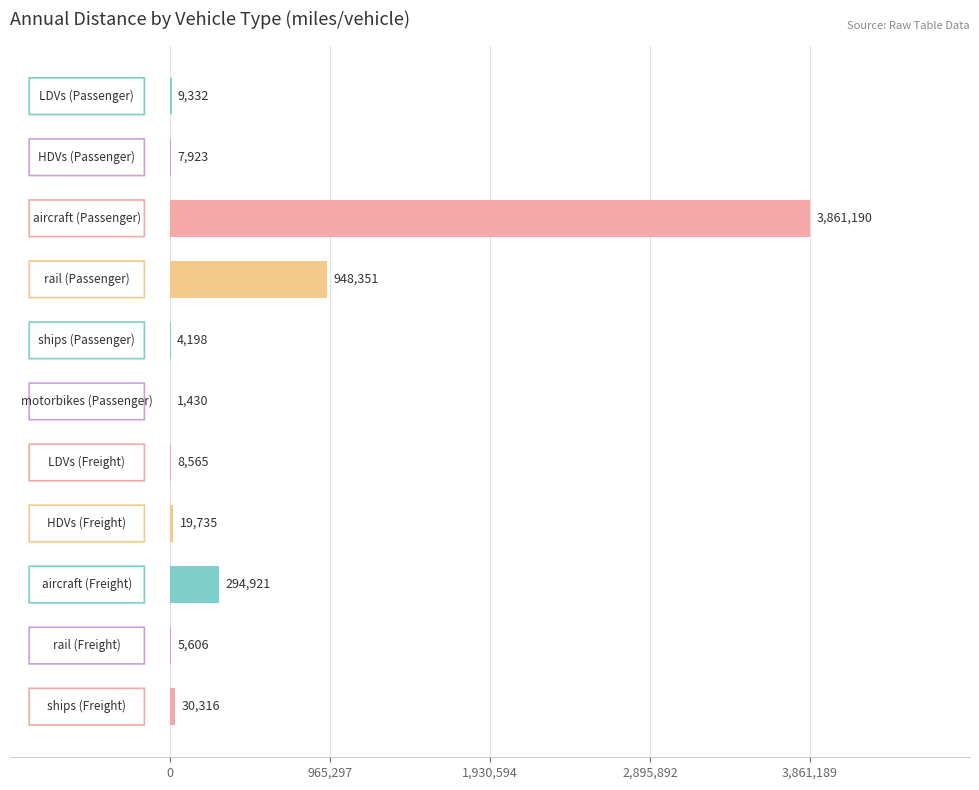

How many series are shown in this chart?

1